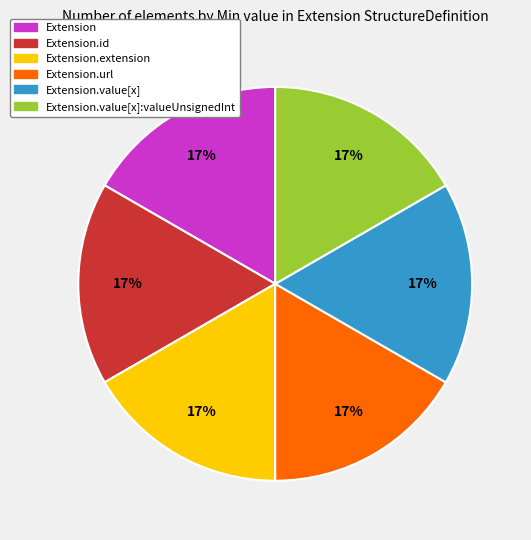

Count the number of slices in the pie.

6